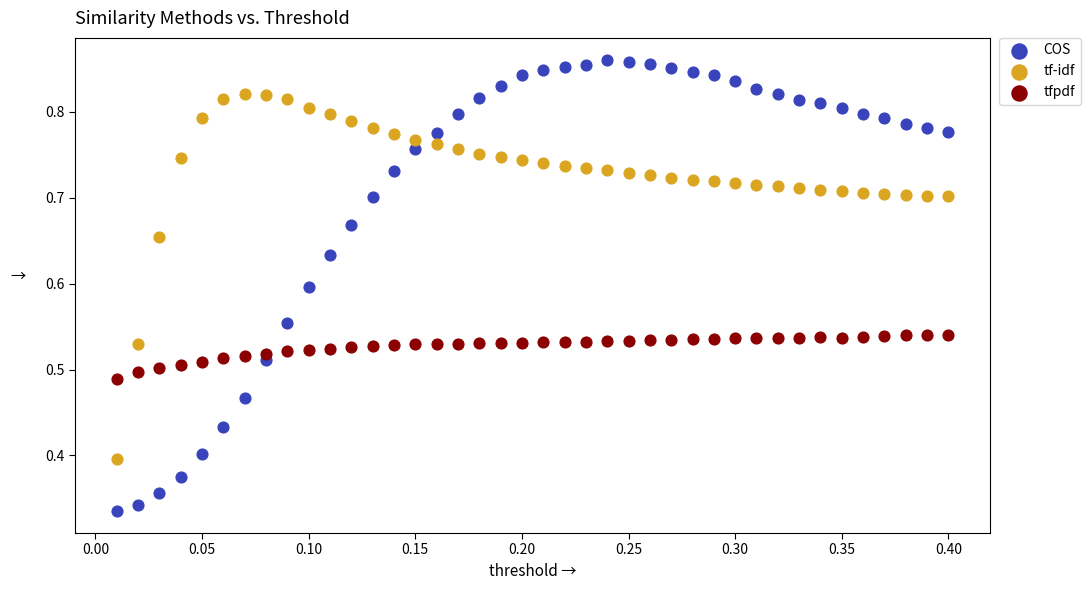

Which series contains the highest Y value?

COS